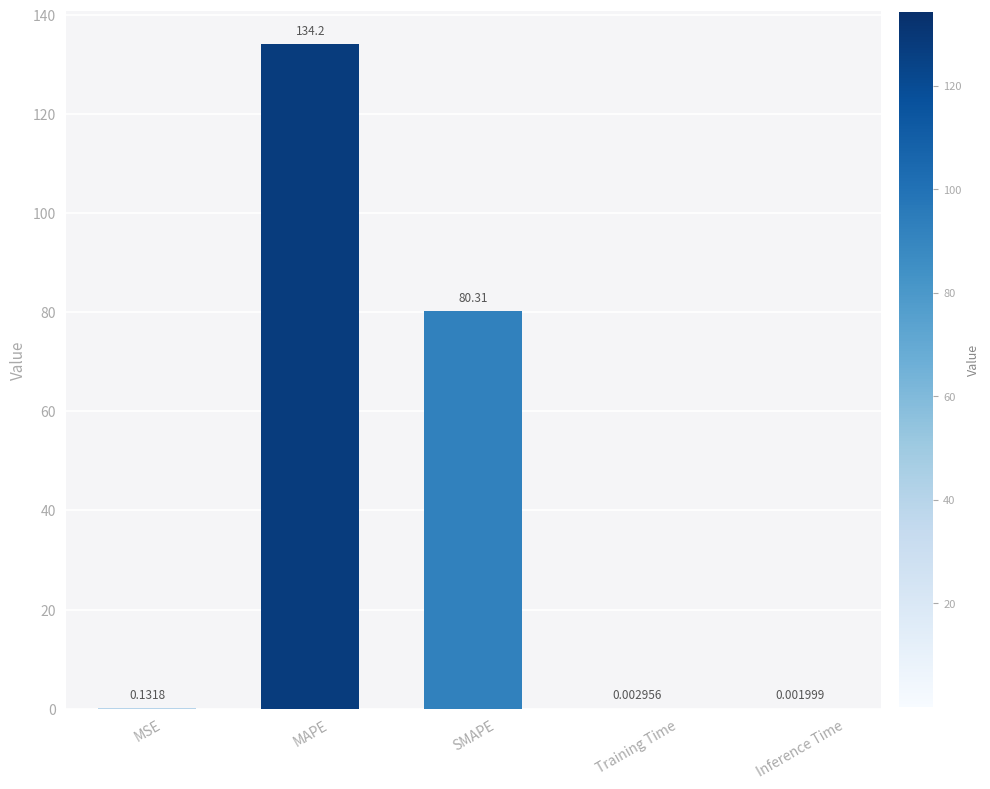

What is the ratio of the value at MAPE to the value at SMAPE?

1.7